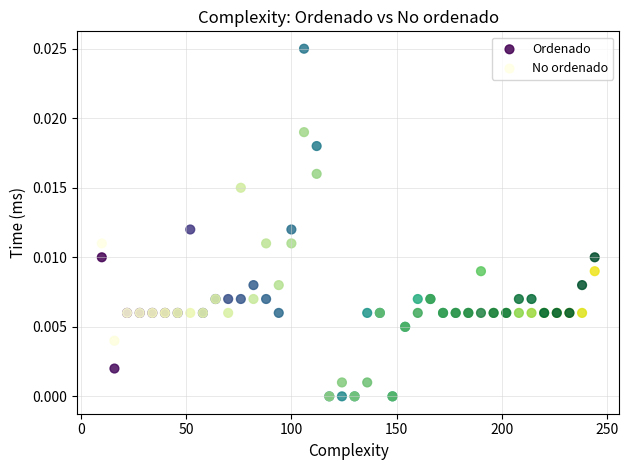

Which series contains the highest Y value?

Ordenado